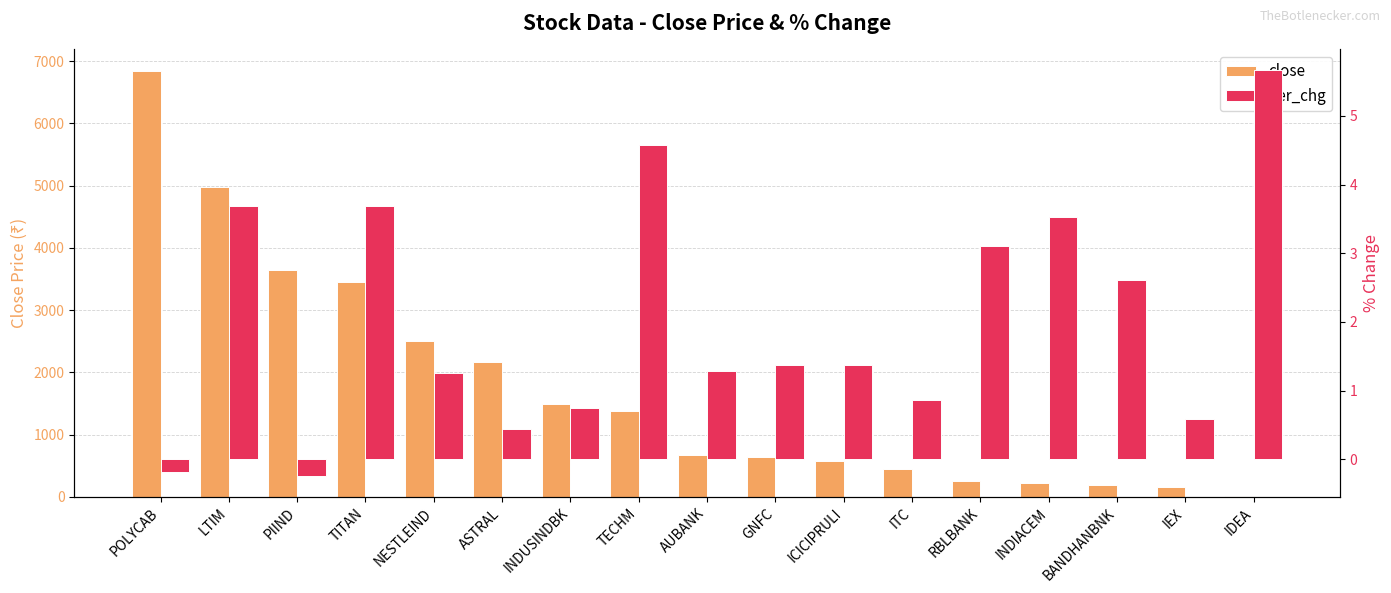

The value of close at INDUSINDBK is 1492.1. True or false?

True